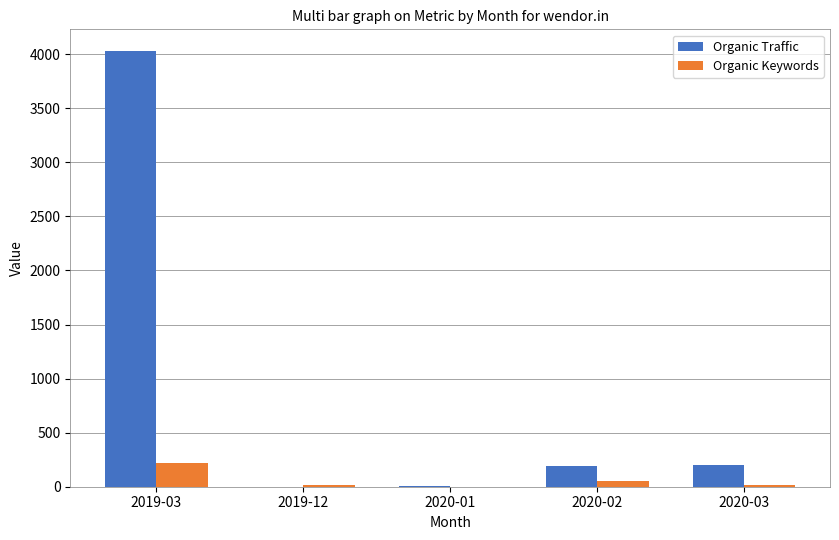

What is the maximum value shown in the chart?

4028